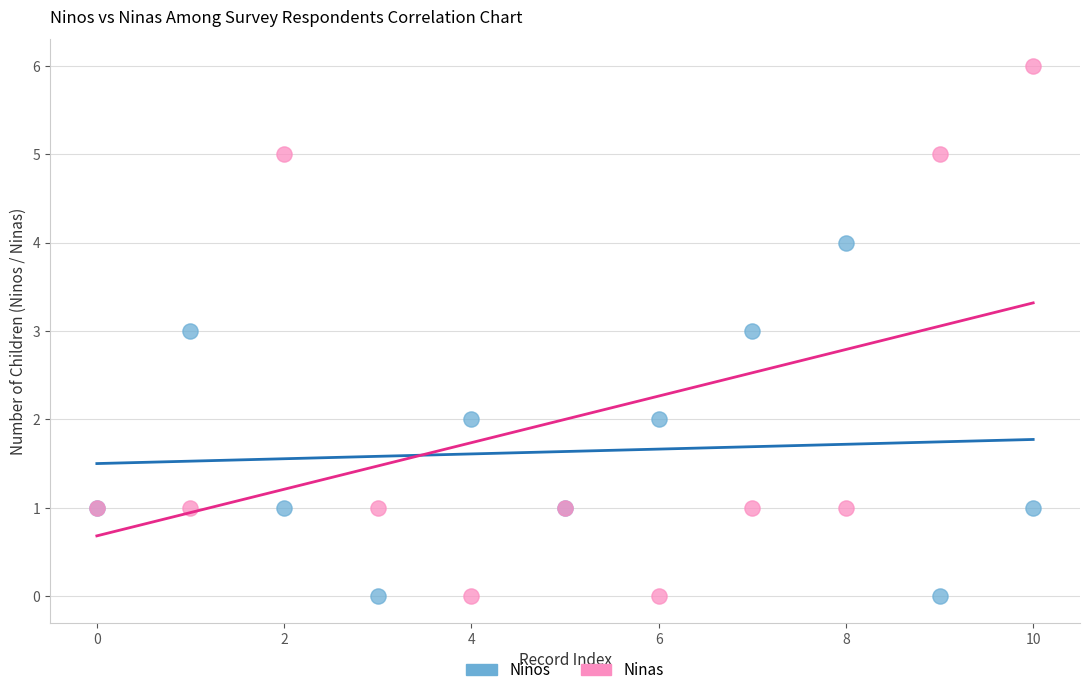

Which series reaches the maximum Y coordinate?

Ninas